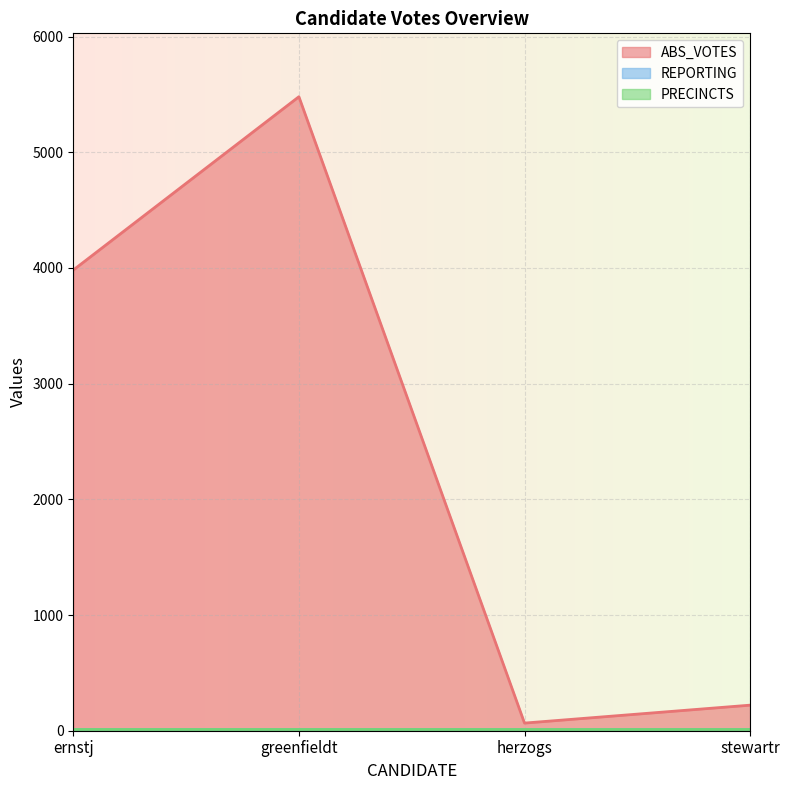

What is the total value across all series at stewartr?

259